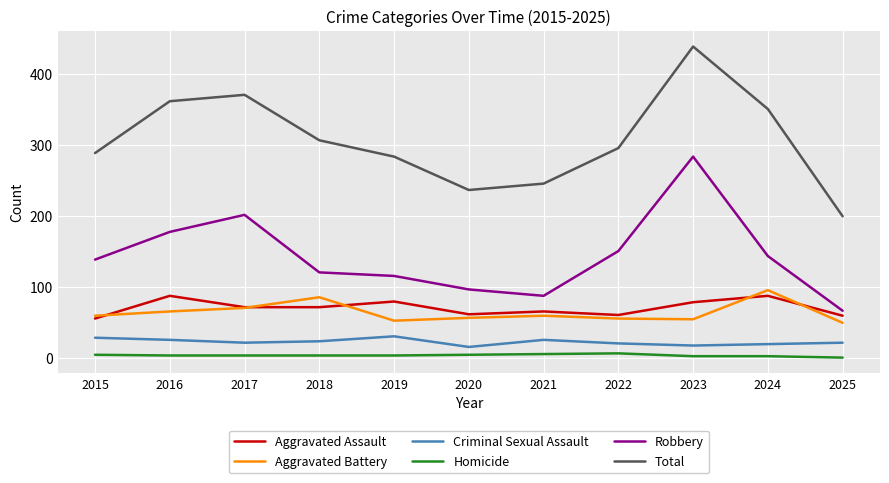

The value of Robbery at 2016 is 68. True or false?

False